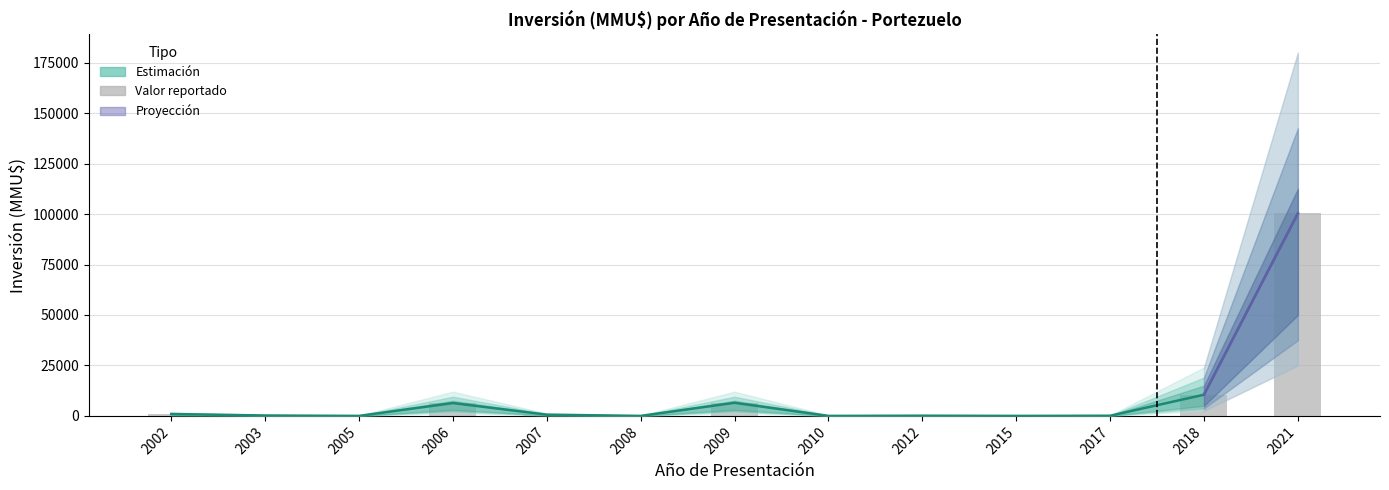

Reading left to right, transcribe all the data shown in this chart.

Inversión(MMU$): 943	200	0	6370	620	0	6500	0	100	4	80	10500	100320
lower_band: 943	200	0	6370	620	0	6500	0	100	4	80	10500	100320